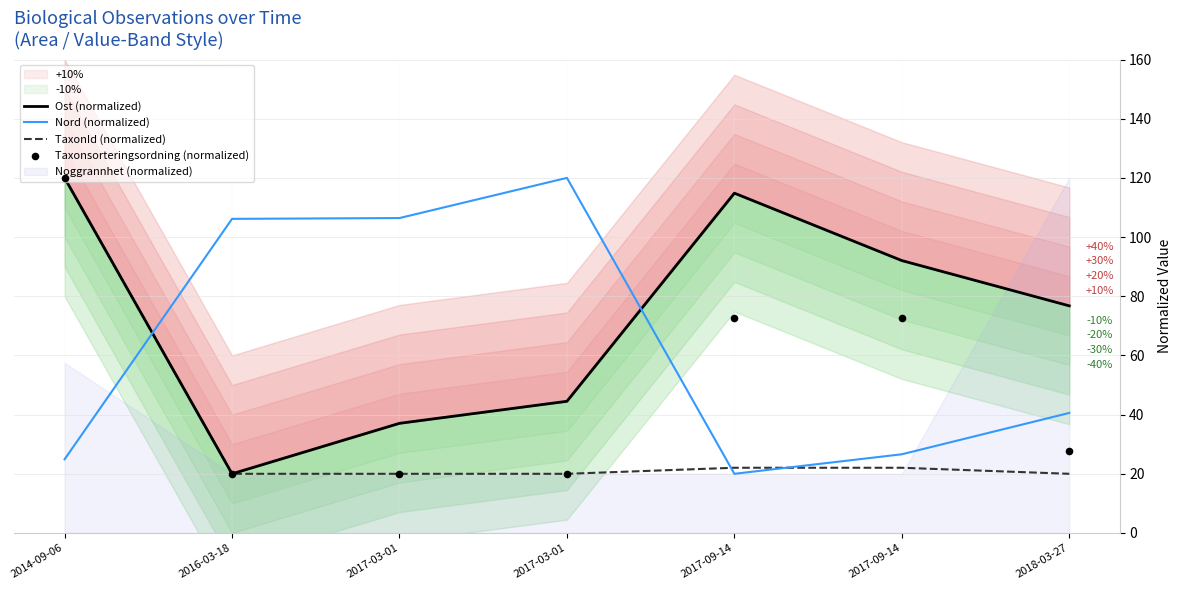

At how many categories does at least one series exceed 44?

7